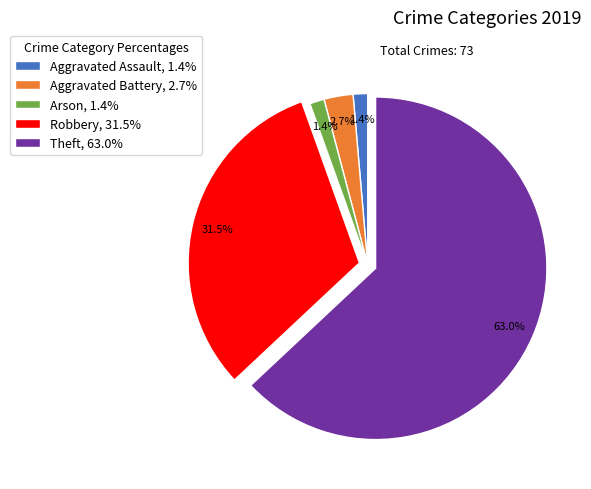

Is Robbery the majority of the pie?

No